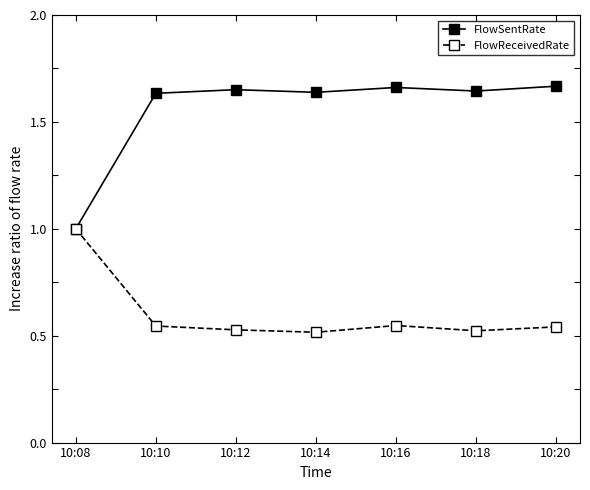

What are all the series names shown in the legend?

FlowSentRate, FlowReceivedRate